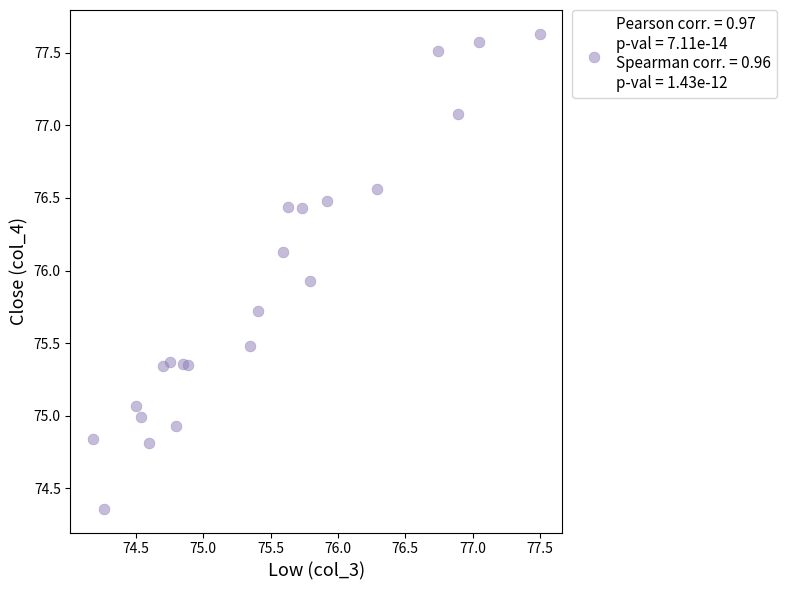

What is the range of X values (max minus min)?

3.3